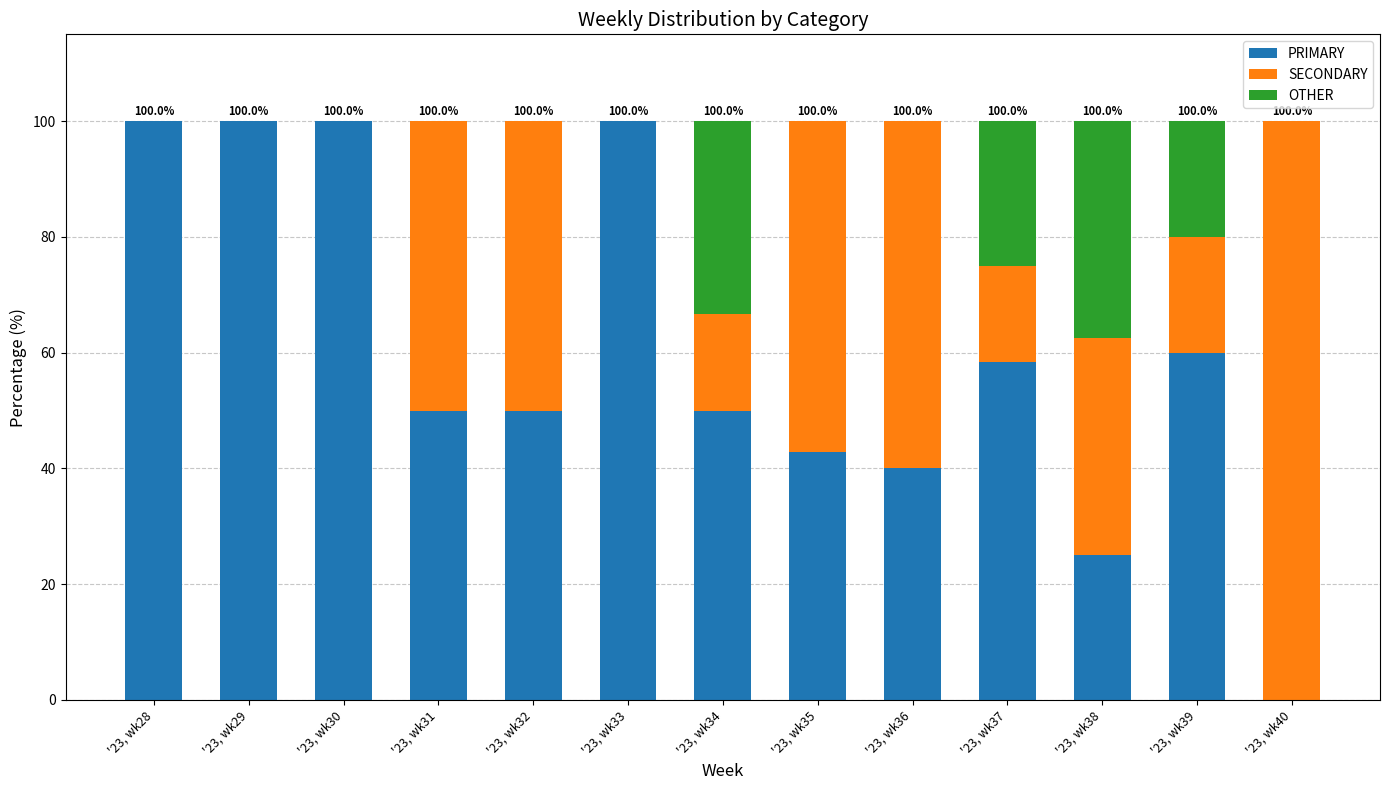

What is the sum of the PRIMARY values at '23, wk36 and '23, wk39?

100.0